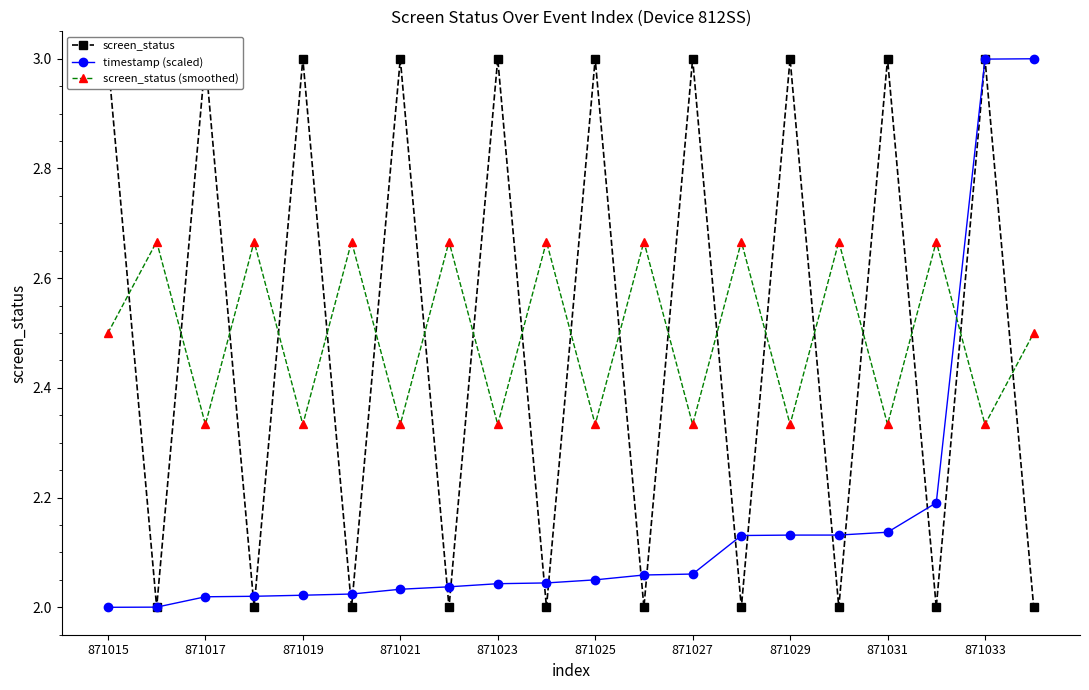

How many intersections are there between screen_status (smoothed) and screen_status?

19